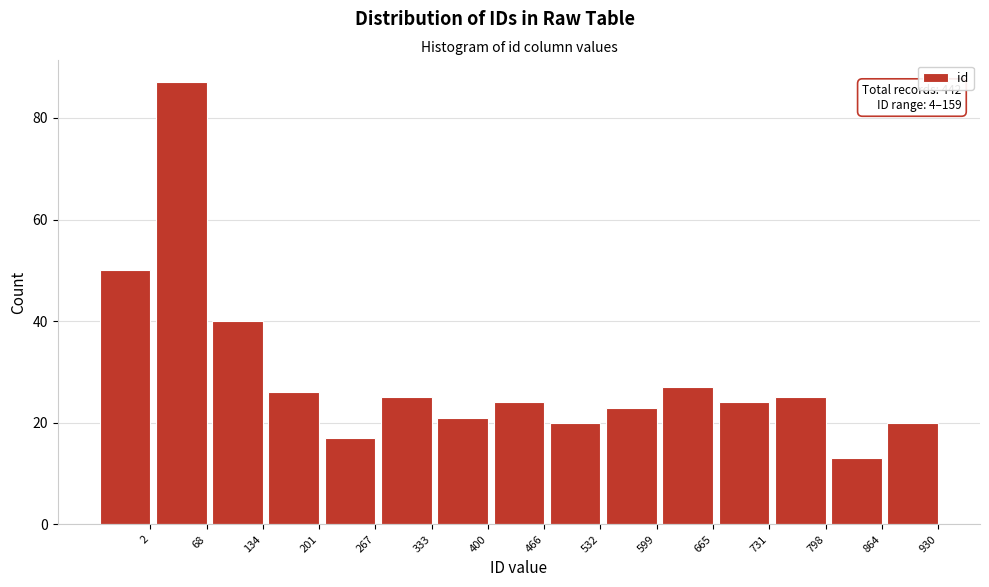

Reading right to left, transcribe all the data shown in this chart.

930=20	864=13	798=25	731=24	665=27	599=23	532=20	466=24	400=21	333=25	267=17	201=26	134=40	68=87	2=50